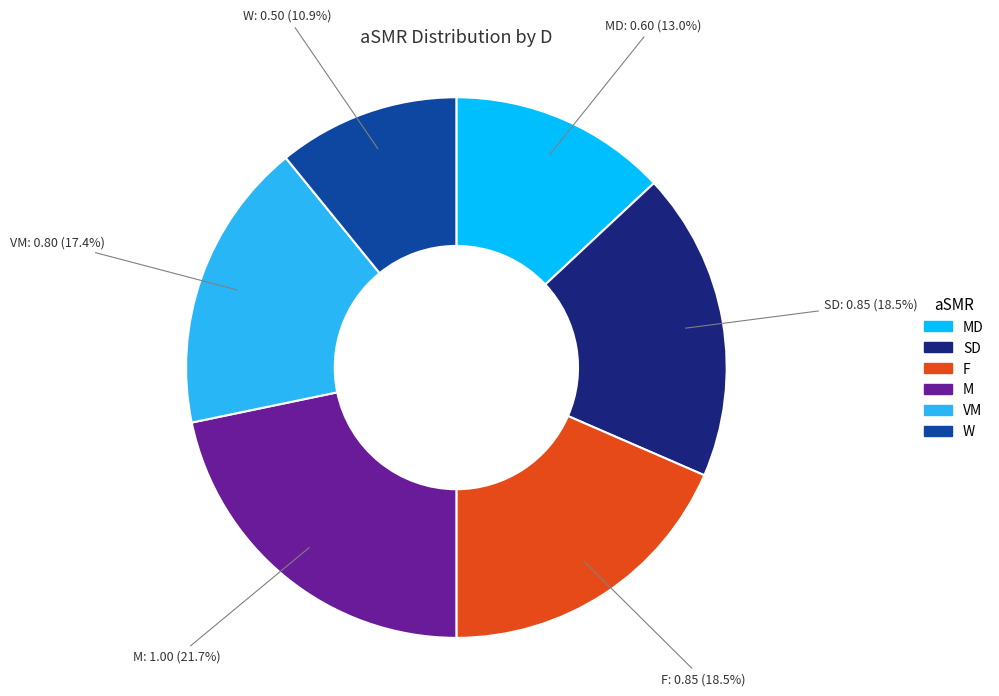

Is there any slice that represents more than half of the pie?

No